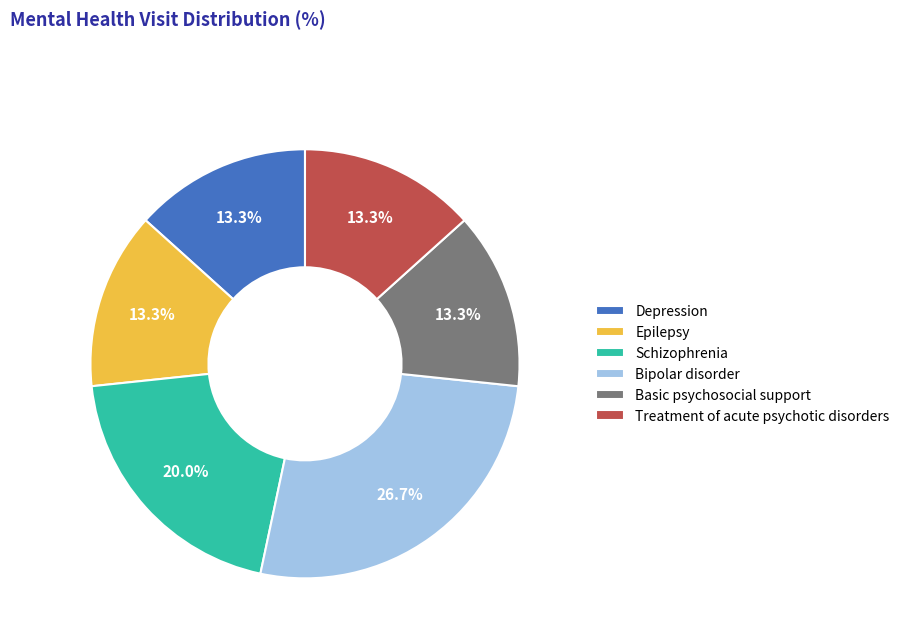

Does any single category account for the majority?

No